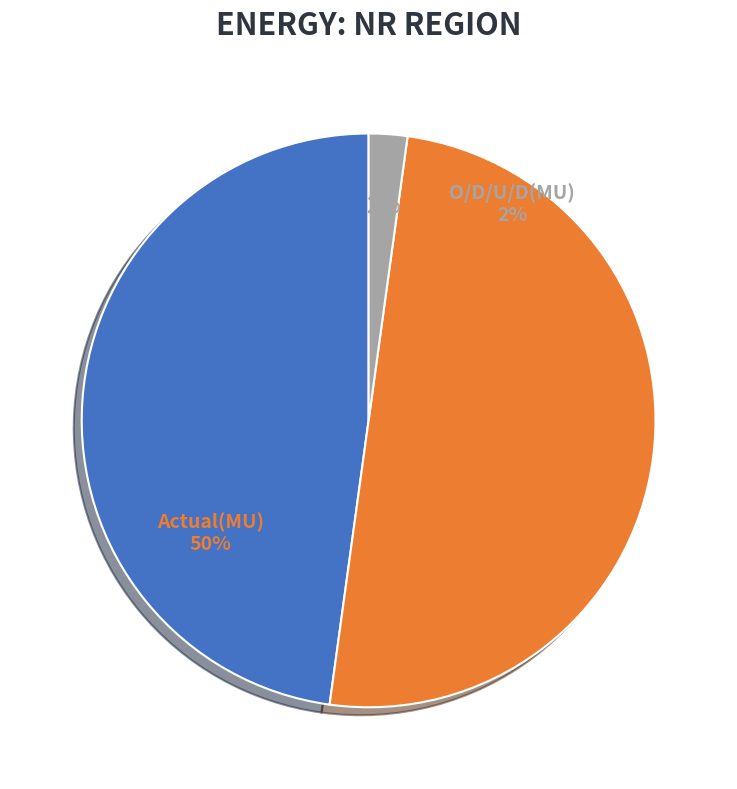

Is there a majority slice in this chart?

No